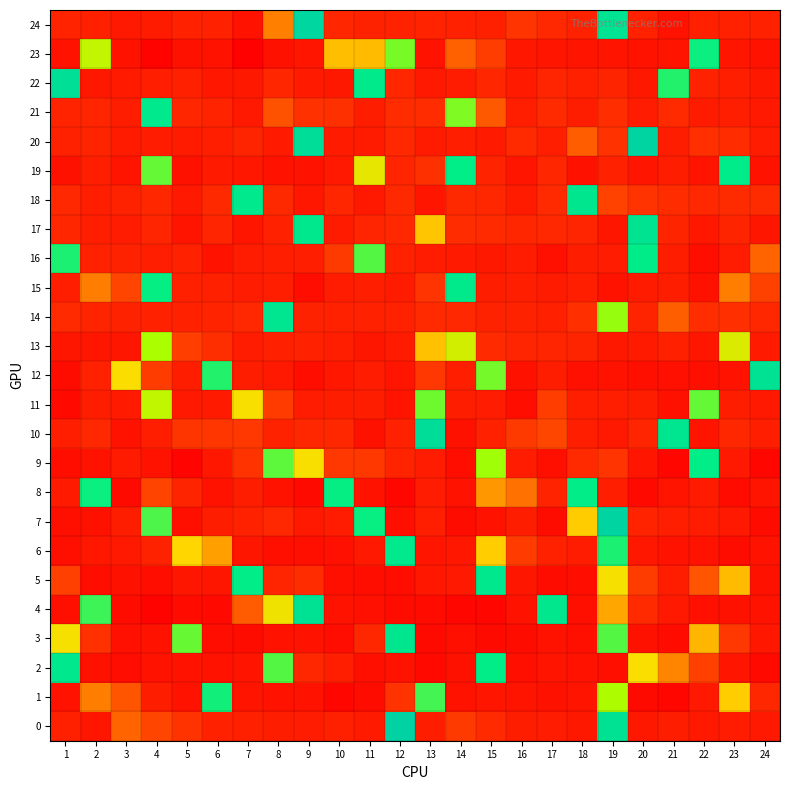

Rank the series by their maximum value, from lowest to highest.

13, 11, 1, 23, 9, 8, 16, 19, 15, 21, 6, 2, 5, 18, 3, 14, 17, 12, 4, 22, 10, 24, 7, 20, 0